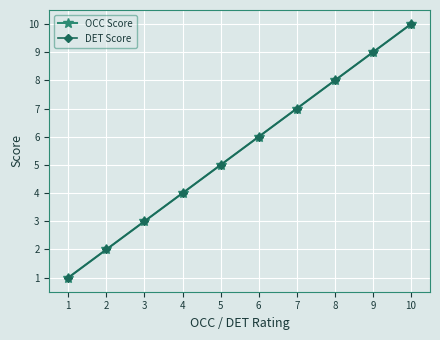

Does the chart have visible grid lines?

Yes